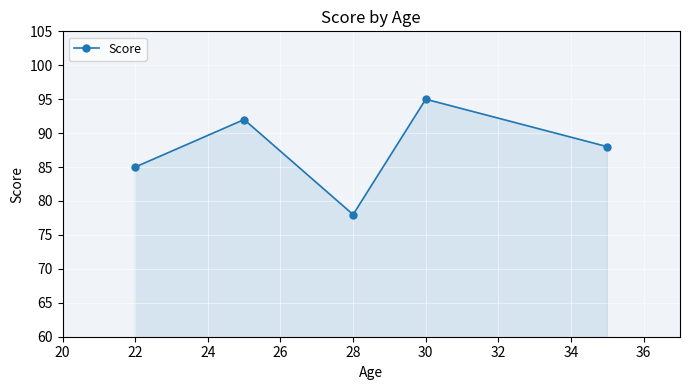

What is the minimum value shown in the chart?

78